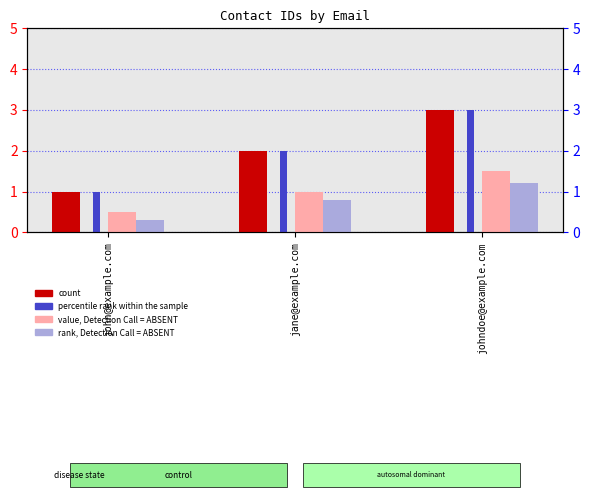

Reading left to right, transcribe all the data shown in this chart.

count: 1.0	2.0	3.0
percentile rank within the sample: 1.0	2.0	3.0
value, Detection Call = ABSENT: 0.5	1.0	1.5
rank, Detection Call = ABSENT: 0.3	0.8	1.2